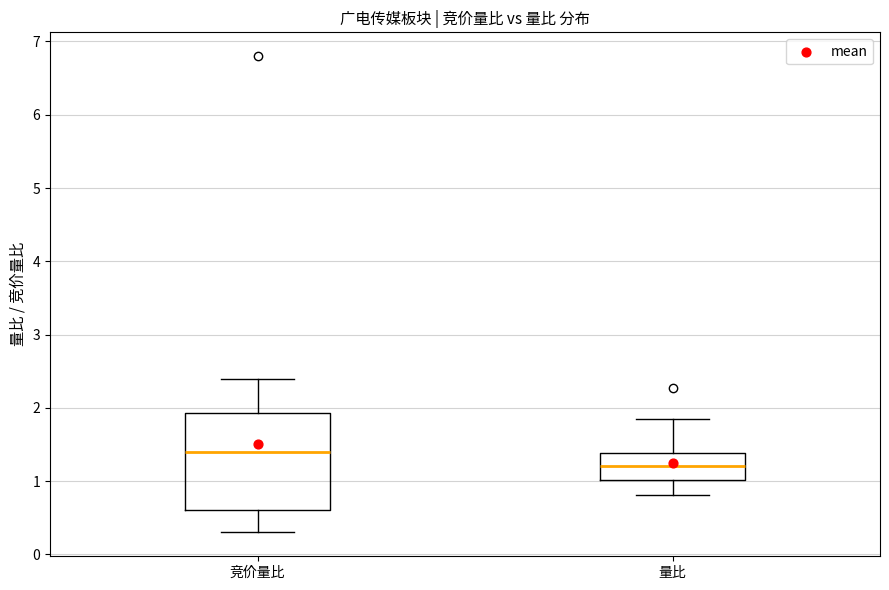

Reading left to right, read every box against the y-axis: the position of its median line, the range the box covers, and the ends of its whiskers. The values are not printed on the chart, so give them approximately, as read against the axis.

竞价量比: median 1.4, box 0.6 to 1.9, whiskers 0.3 to 2.4
量比: median 1.2, box 1.0 to 1.4, whiskers 0.8 to 1.8